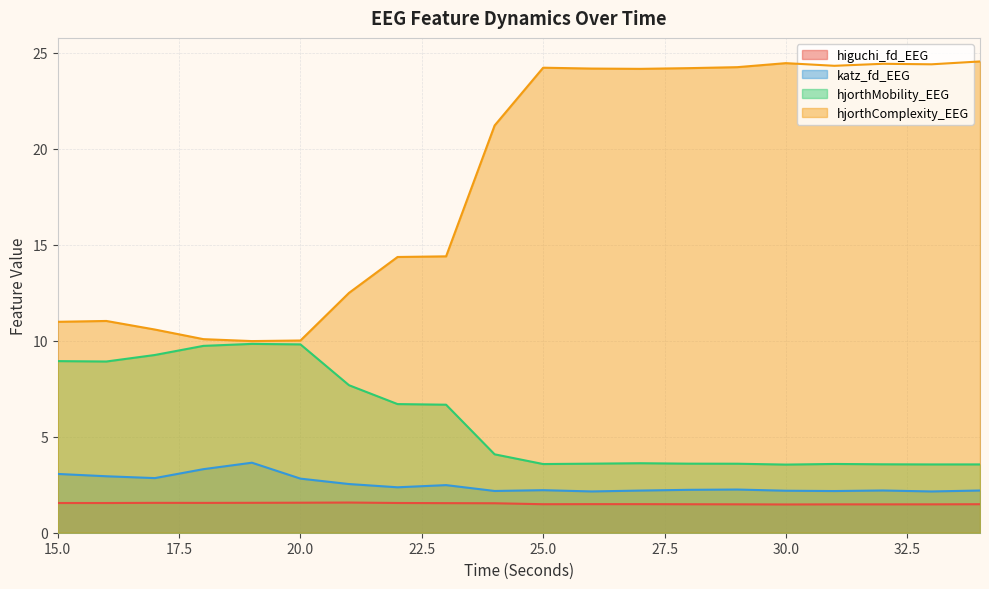

What are all the series names shown in the legend?

higuchi_fd_EEG, katz_fd_EEG, hjorthMobility_EEG, hjorthComplexity_EEG